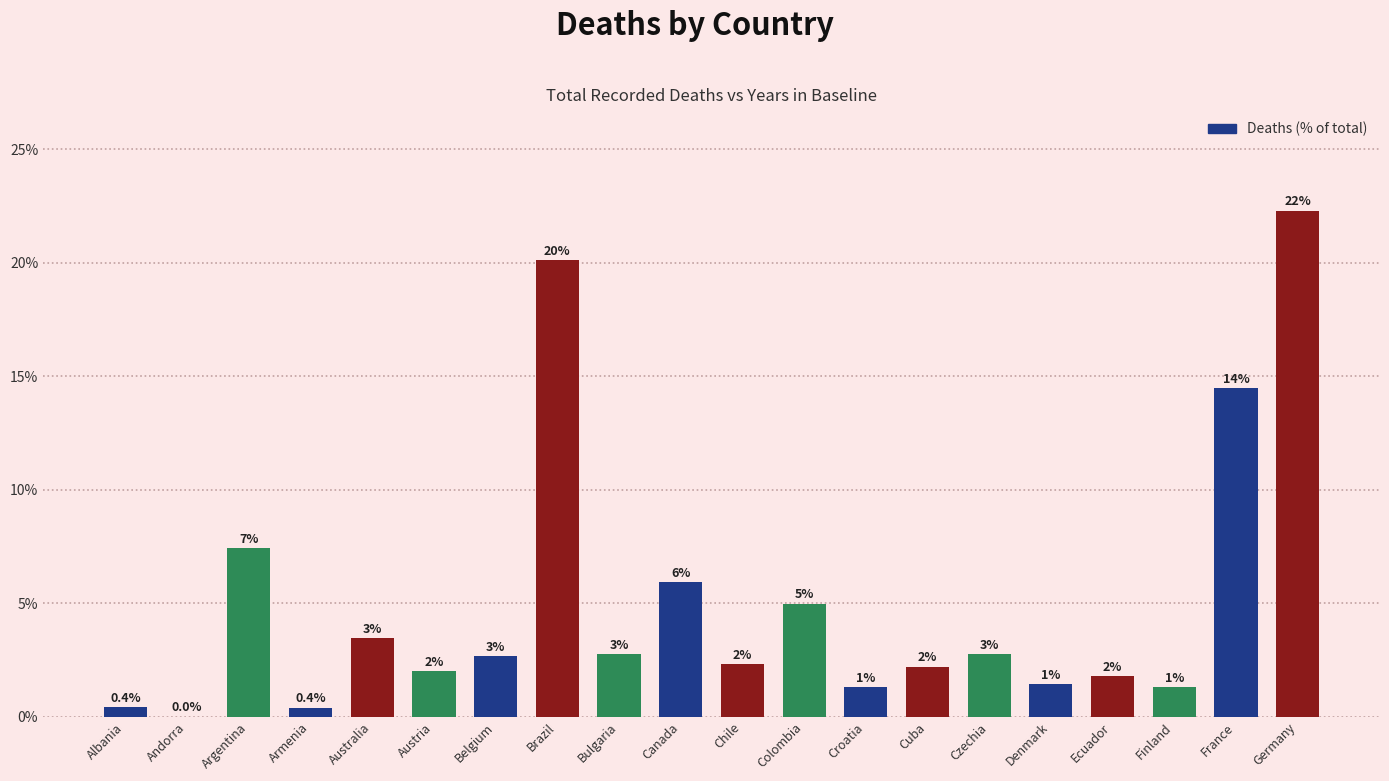

List the labels in order of value, largest first.

Germany, Brazil, France, Argentina, Canada, Colombia, Australia, Czechia, Bulgaria, Belgium, Chile, Cuba, Austria, Ecuador, Denmark, Croatia, Finland, Albania, Armenia, Andorra